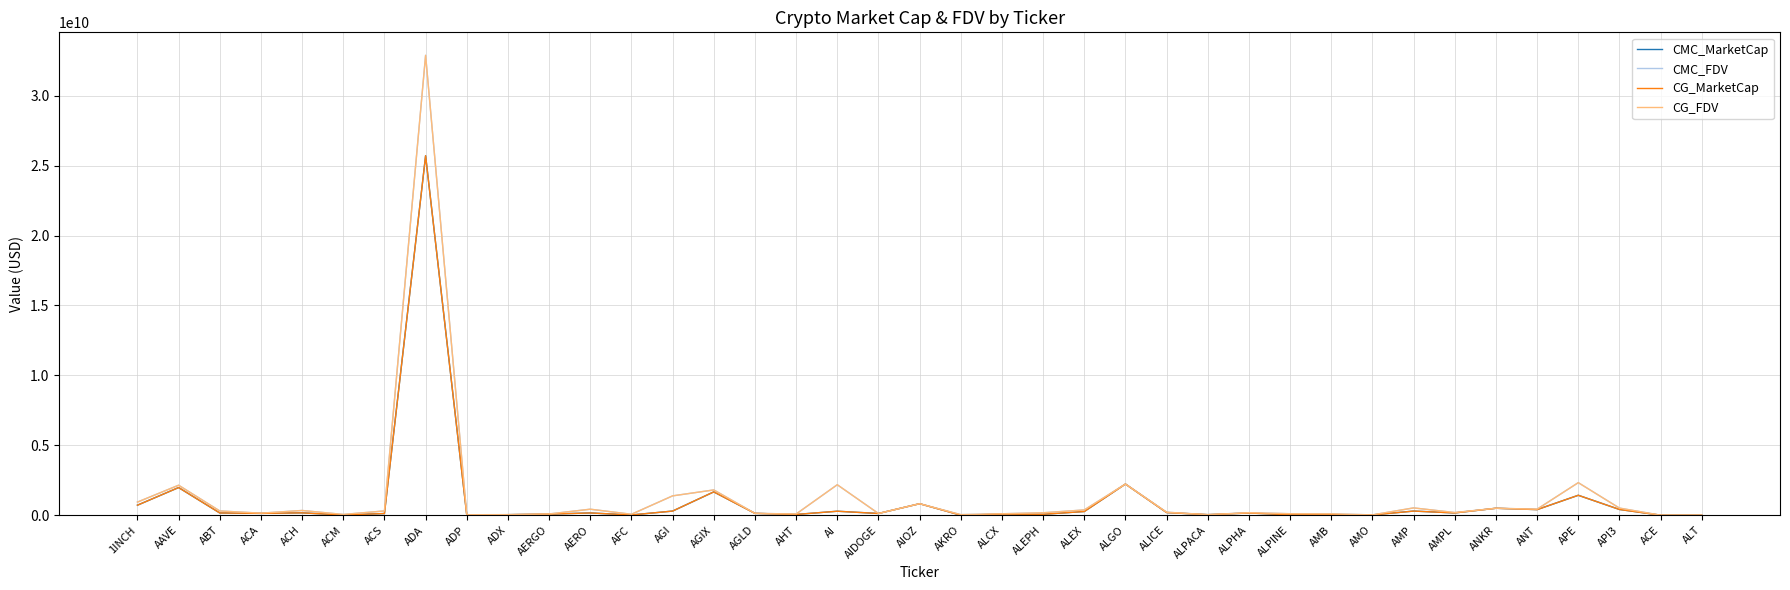

What position from the left is AGLD?

16